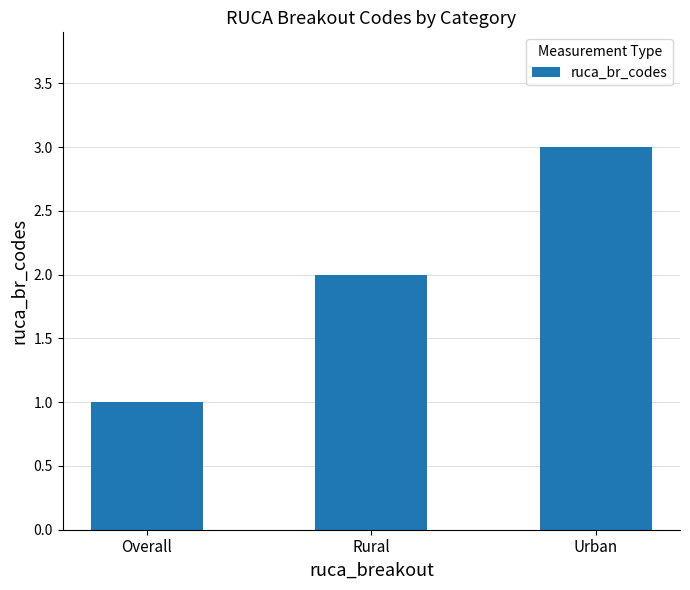

True or false: the data shows 1 at Overall.

True